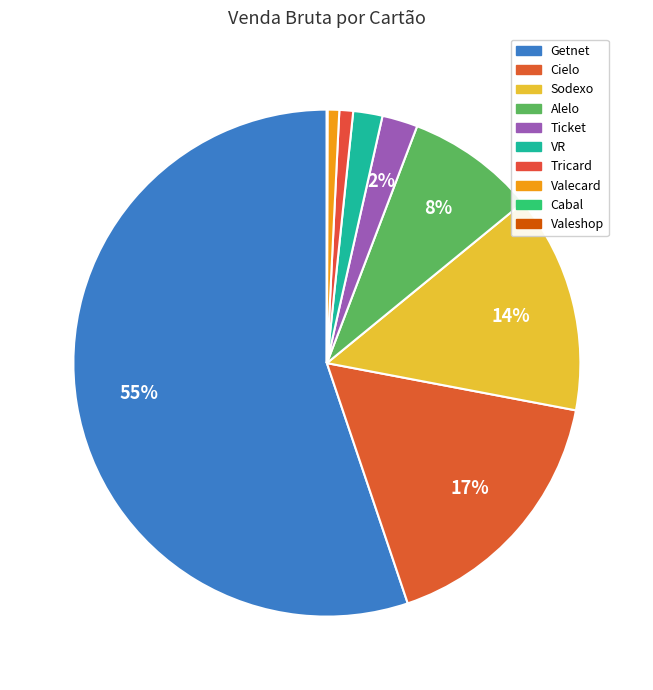

True or false: VR accounts for 1% of the total.

False